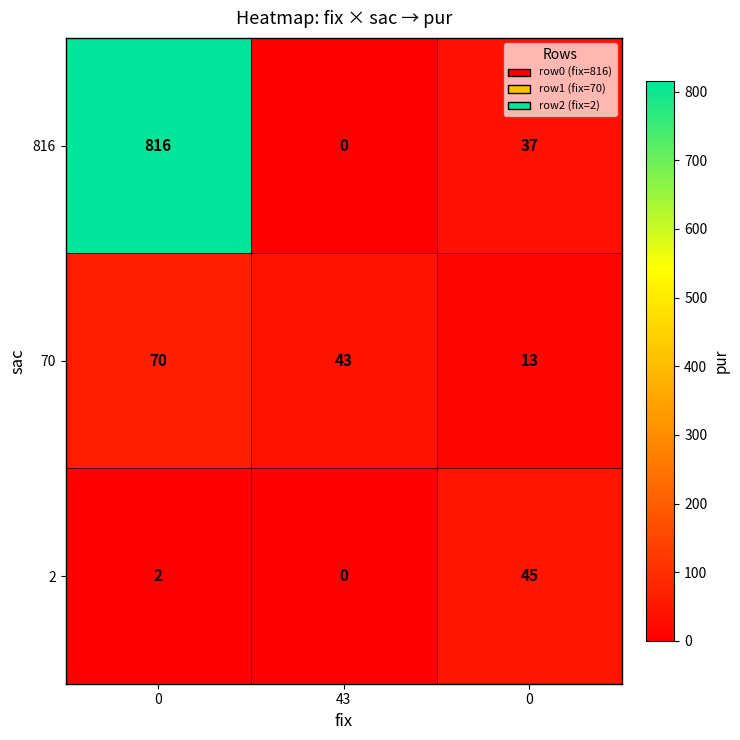

Reading left to right, transcribe all the data shown in this chart.

816: 0=816	43=0	0=37
70: 0=70	43=43	0=13
2: 0=2	43=0	0=45